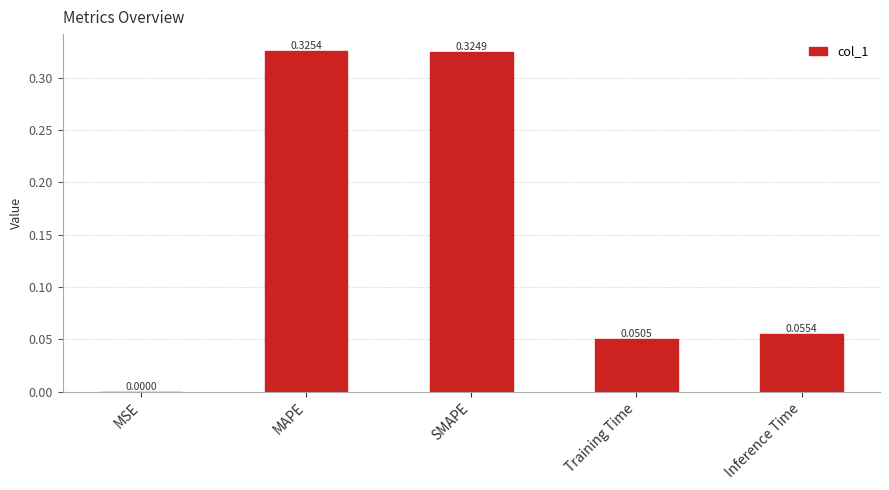

Count the number of categories in the chart.

5